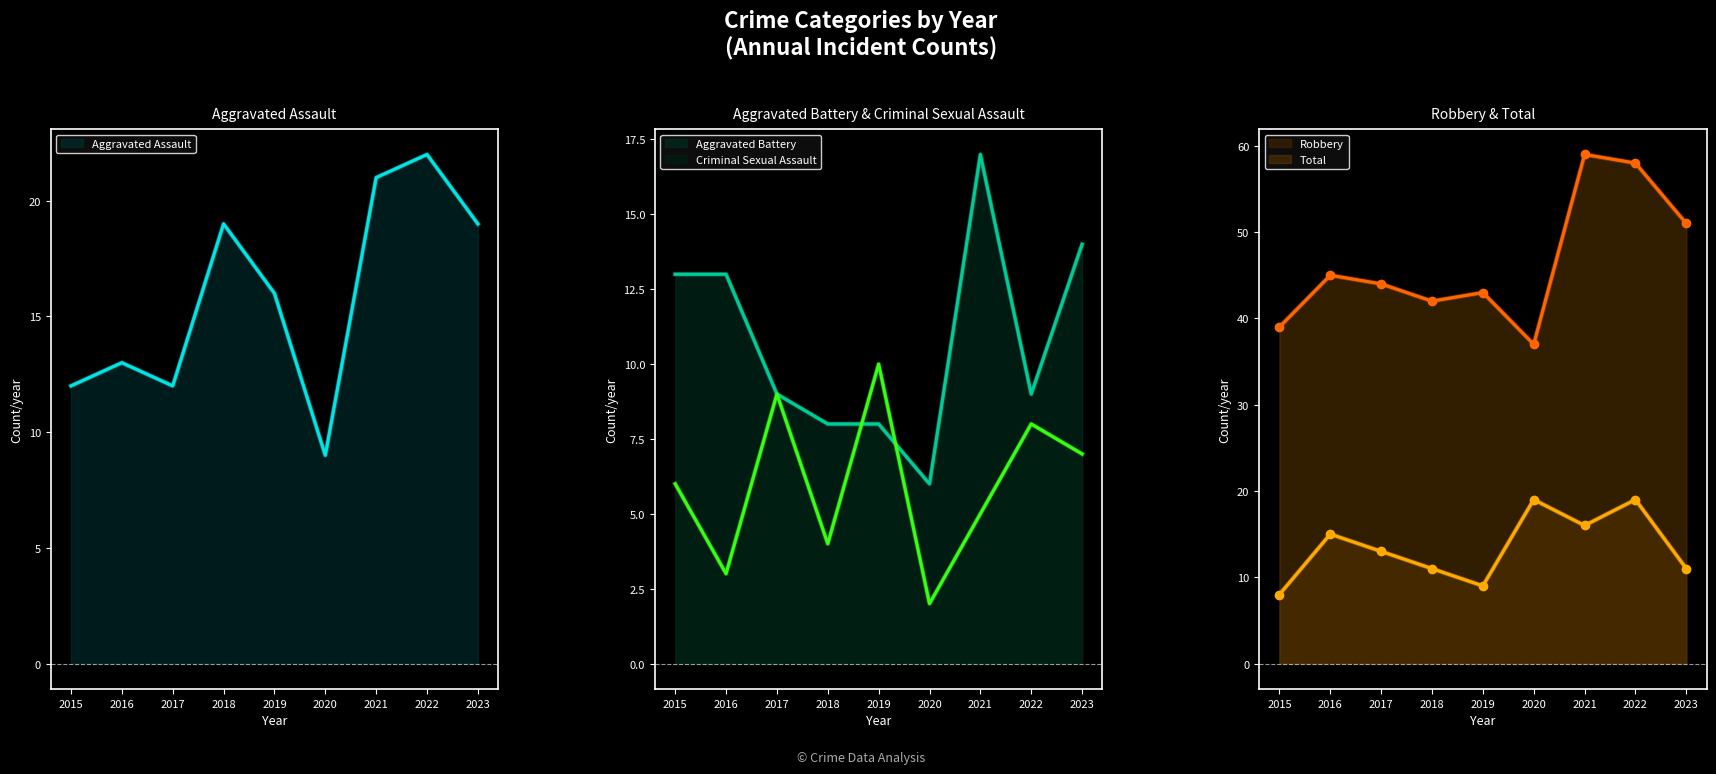

What is the difference between the maximum and minimum values in the Aggravated Assault series?

13